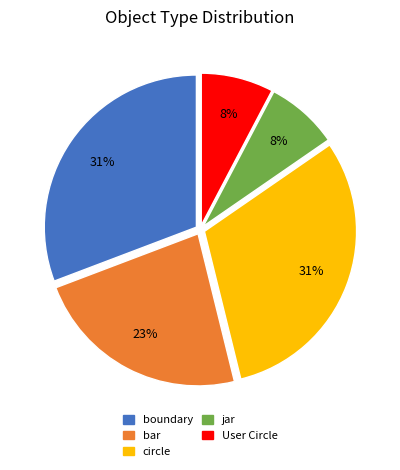

Is circle the majority of the pie?

No